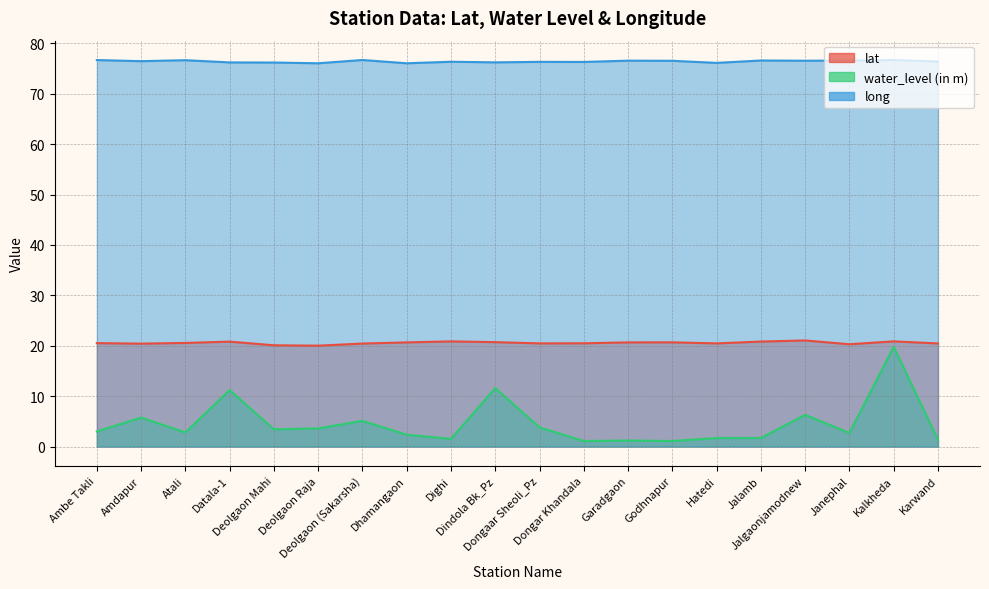

Between Garadgaon and Godhnapur, which series saw the biggest shift?

water_level (in m)